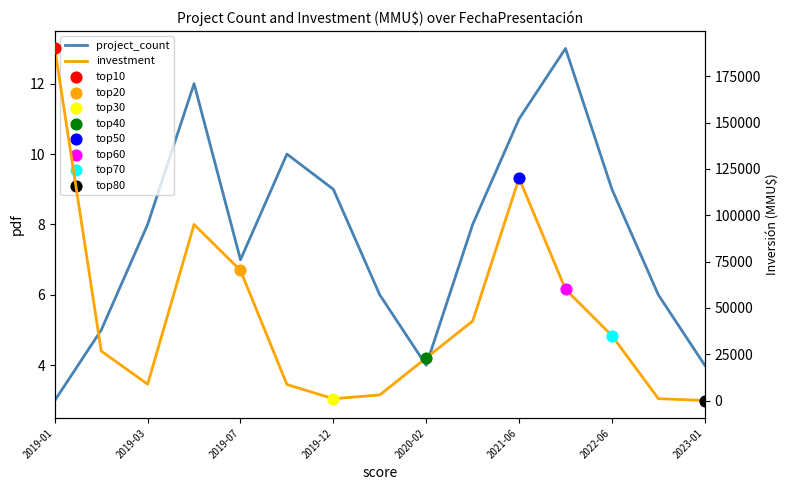

Which series has the largest Y range (max minus min)?

investment